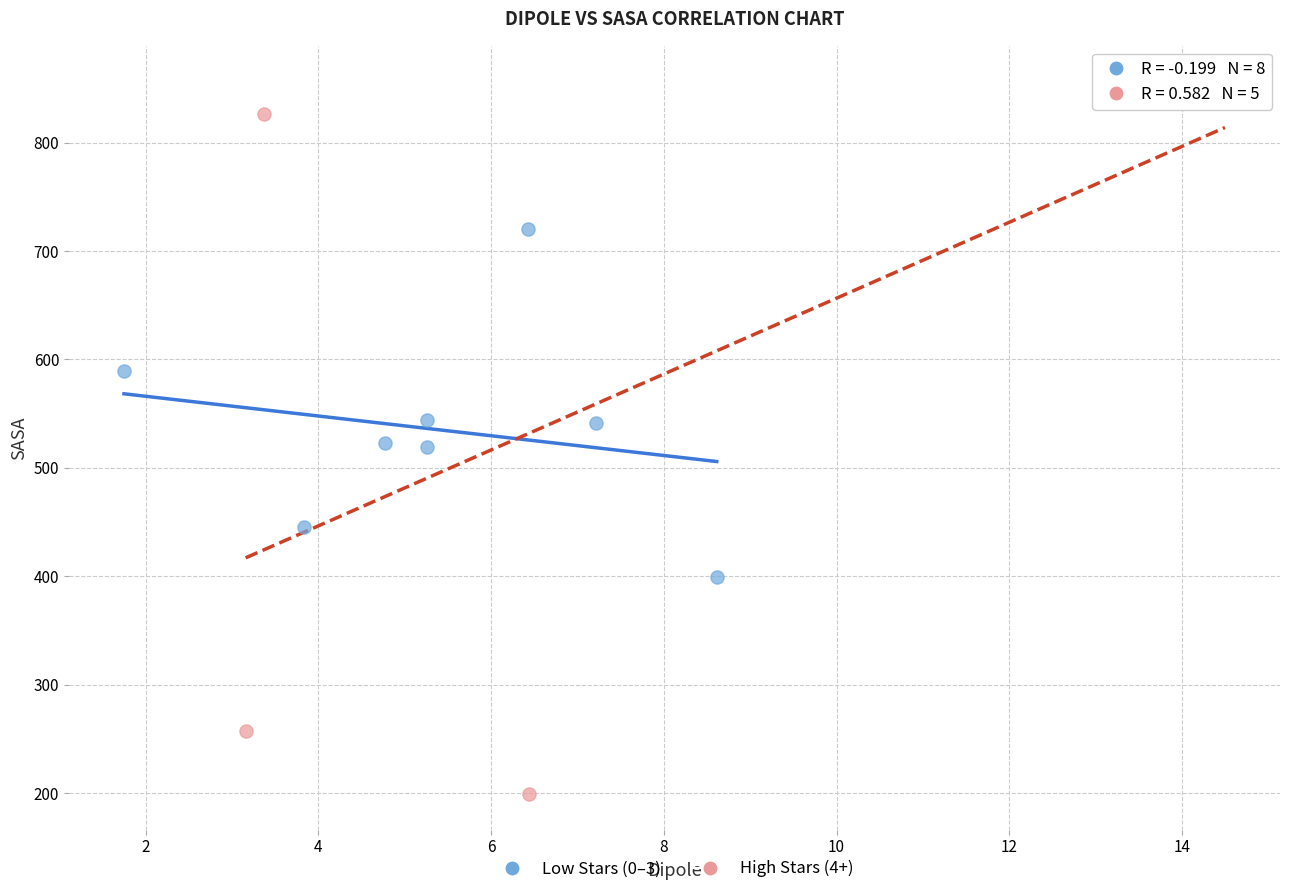

Which series reaches the maximum Y coordinate?

High Stars (4+)